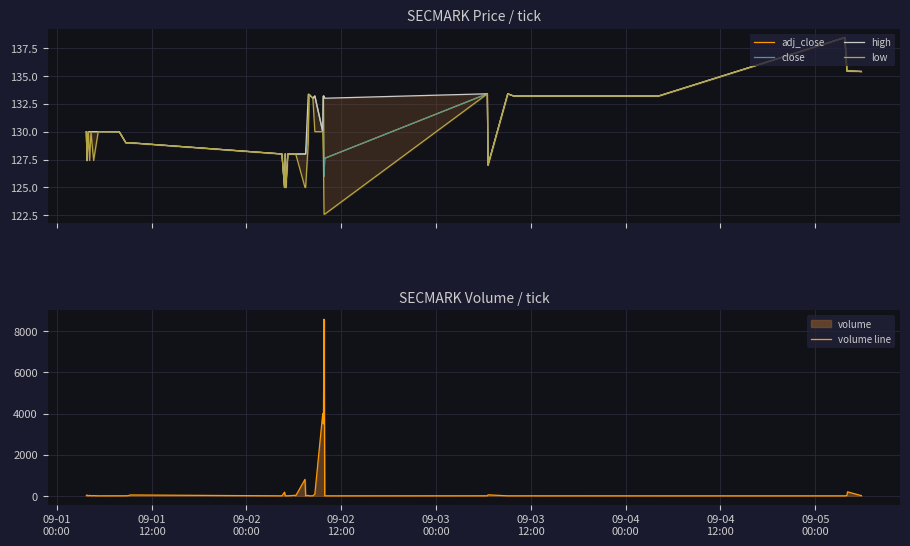

How many interior local peaks does the low series have?

9